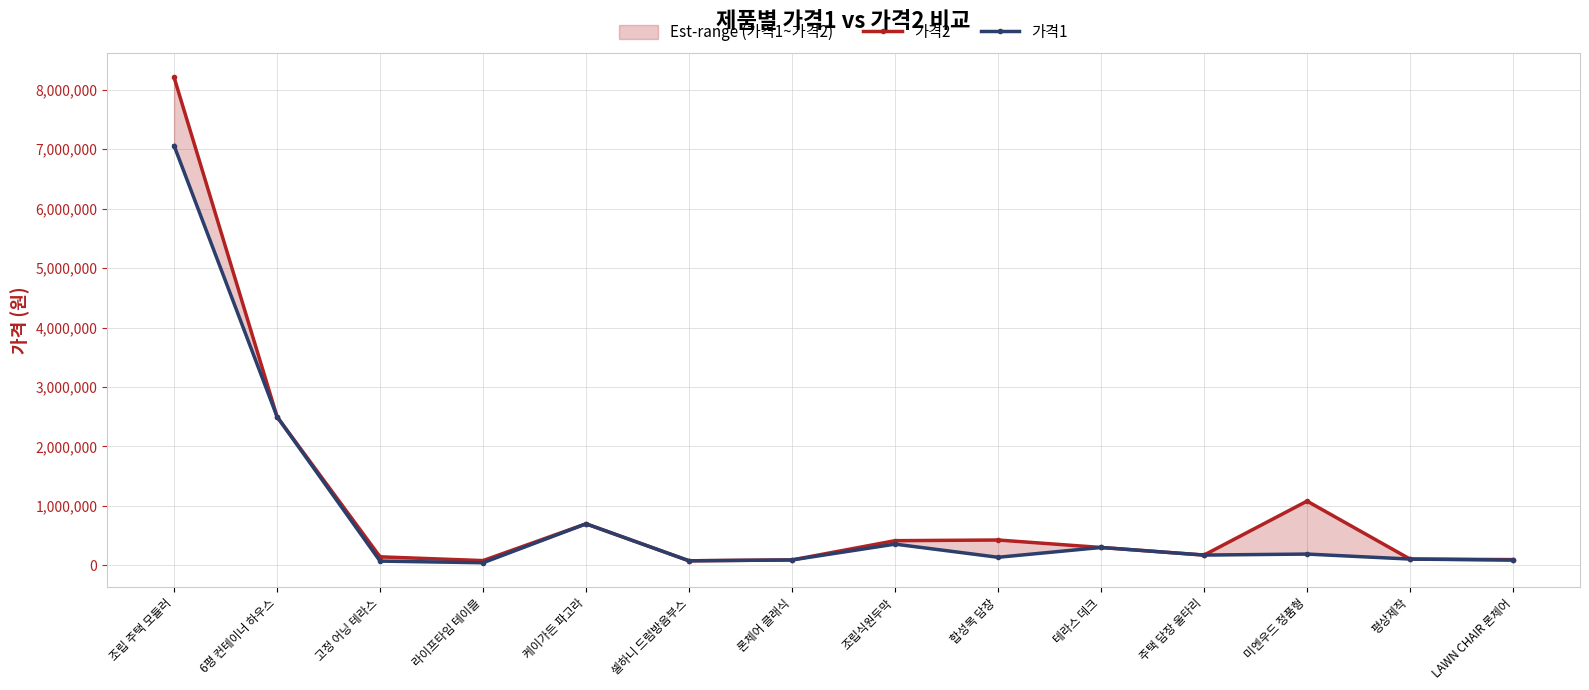

Reading left to right, transcribe all the data shown in this chart.

가격2: 조립 주택 모듈러=8211300	6평 컨테이너 하우스=2500000	고정 어닝 테라스=142400	라이프타임 테이블=79200	케이가든 파고라=698000	셀하니 드럼방음부스=75700	론체어 클래식=90210	조립식원두막=414300	합성목 담장=425550	테라스 데크=300000	주택 담장 울타리=172180	미엔우드 정품형=1080000	평상제작=104800	LAWN CHAIR 론체어=95750
가격1: 조립 주택 모듈러=7061720	6평 컨테이너 하우스=2500000	고정 어닝 테라스=70800	라이프타임 테이블=43000	케이가든 파고라=698000	셀하니 드럼방음부스=75700	론체어 클래식=90210	조립식원두막=356300	합성목 담장=135000	테라스 데크=300000	주택 담장 울타리=172130	미엔우드 정품형=189000	평상제작=104800	LAWN CHAIR 론체어=87400